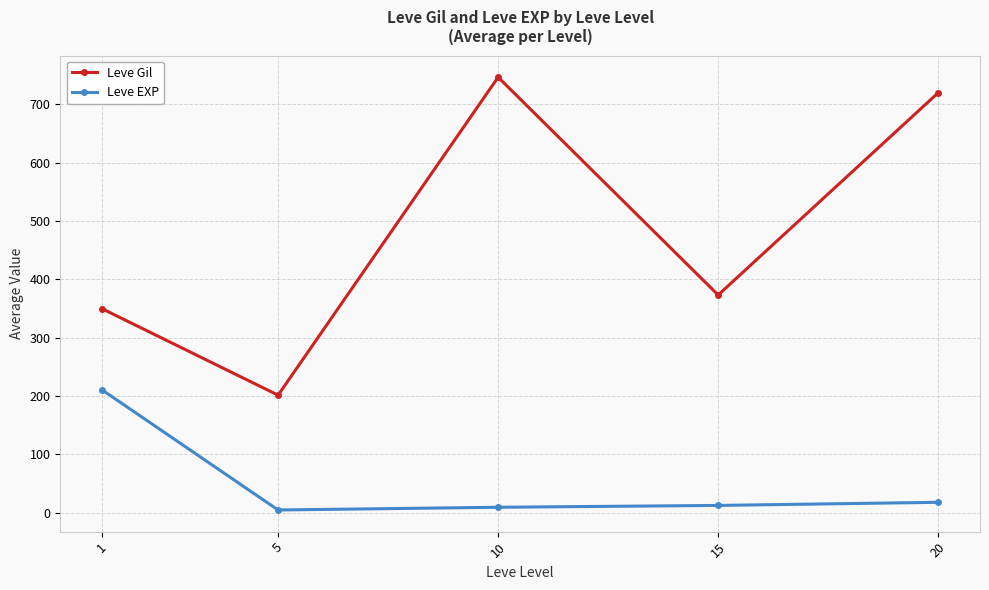

What is the lowest value of the Leve EXP series?

4.8